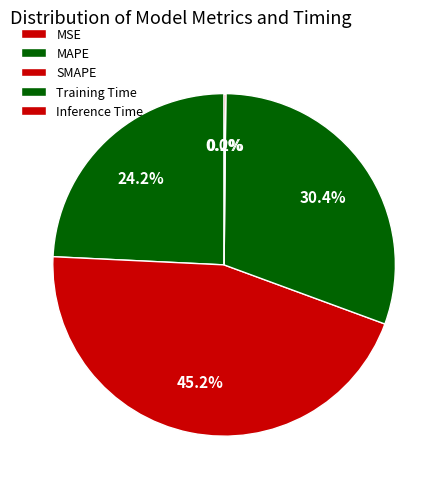

What is the total percentage of SMAPE and MAPE?

69.4%